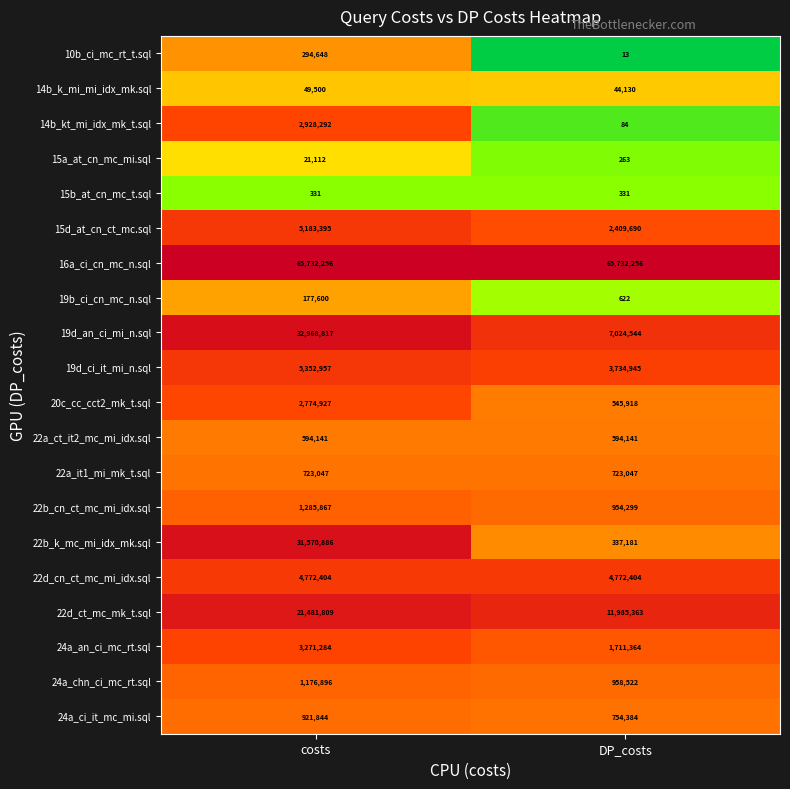

What is the greatest value displayed?

65732256